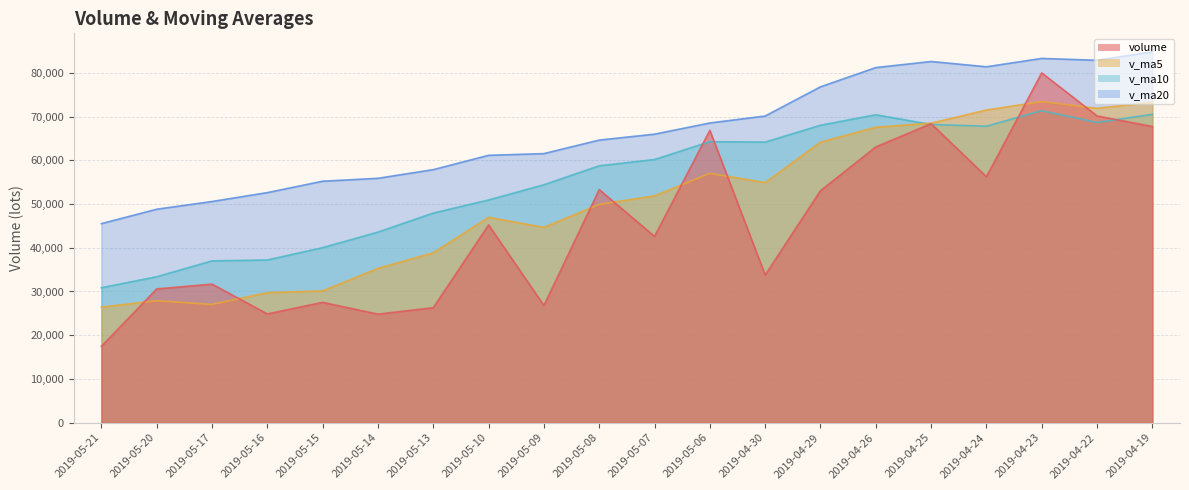

Does the chart have visible grid lines?

Yes